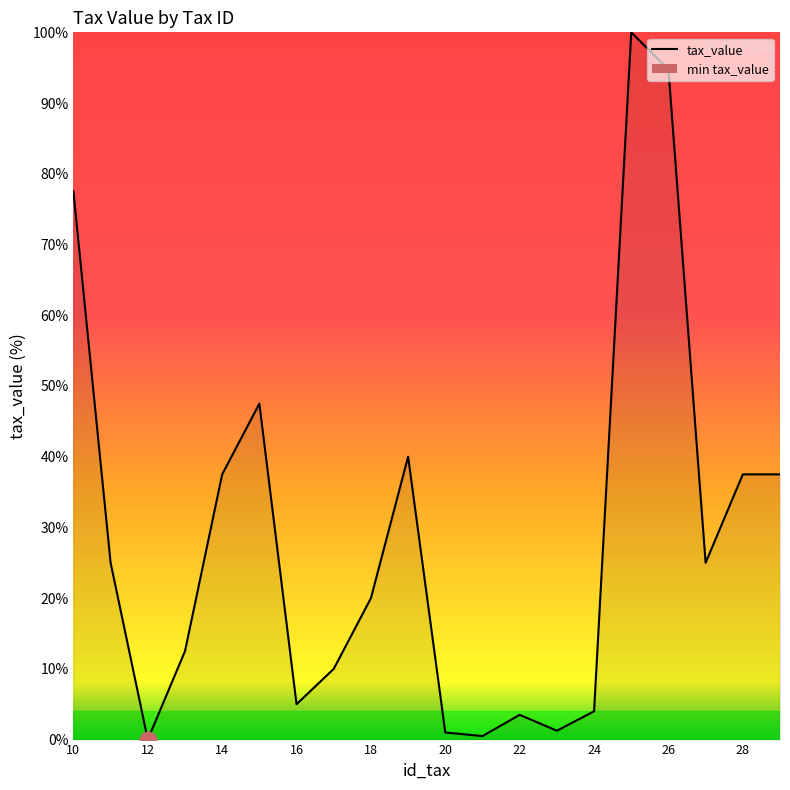

How many lines are shown in the chart?

1